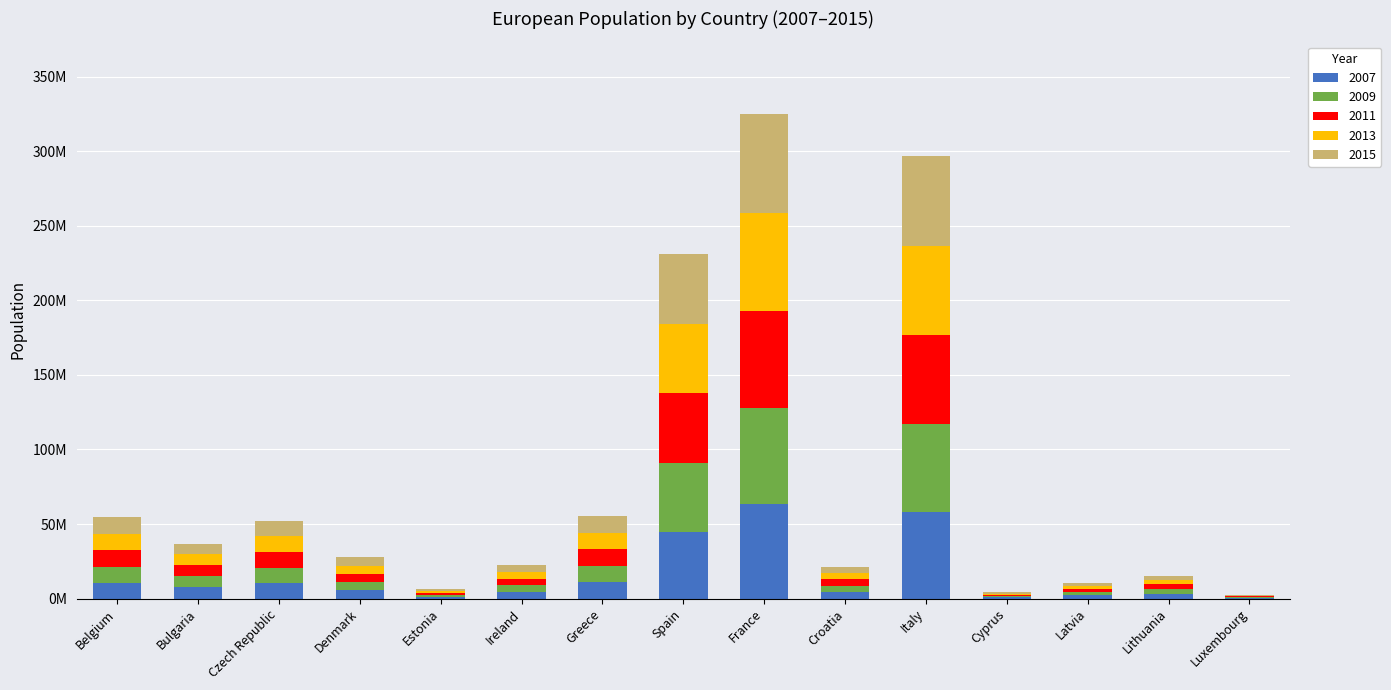

What is the maximum value for 2007?

63.6